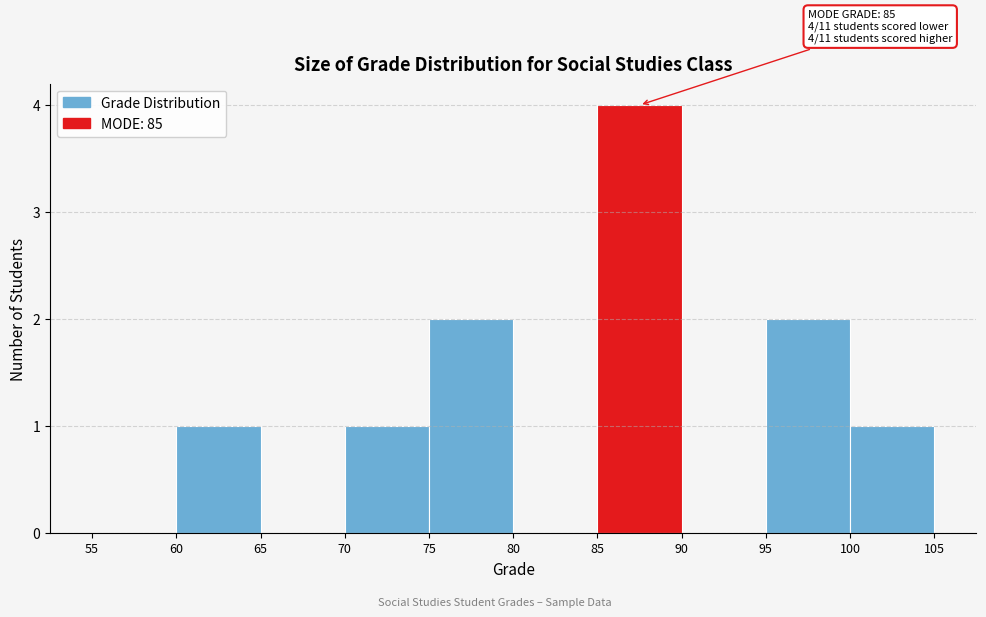

Over which range of the x-axis is the bar tallest?

85 to 90